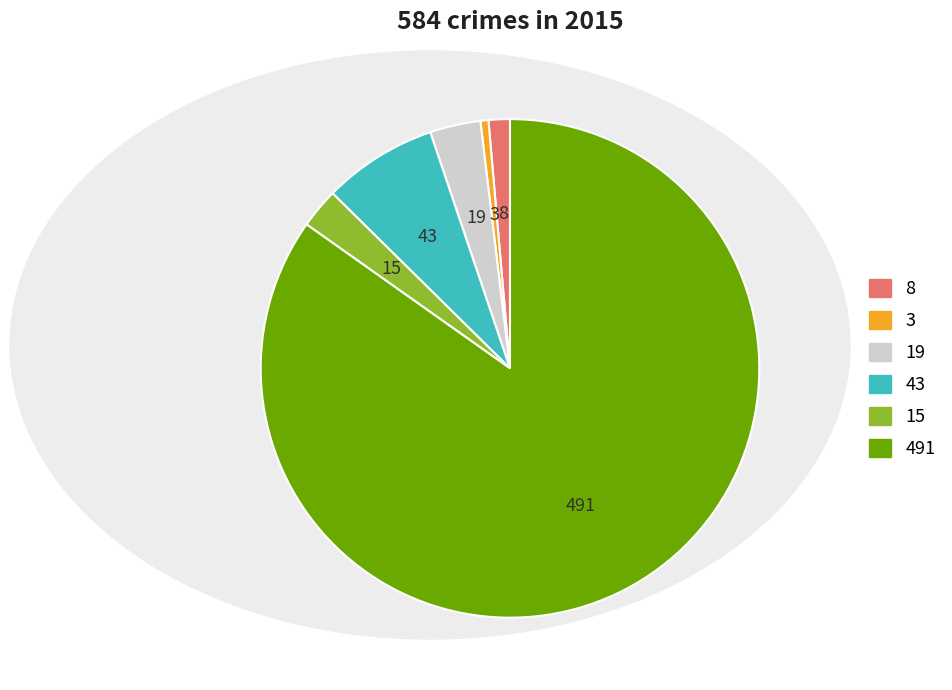

Is there a majority slice in this chart?

Yes